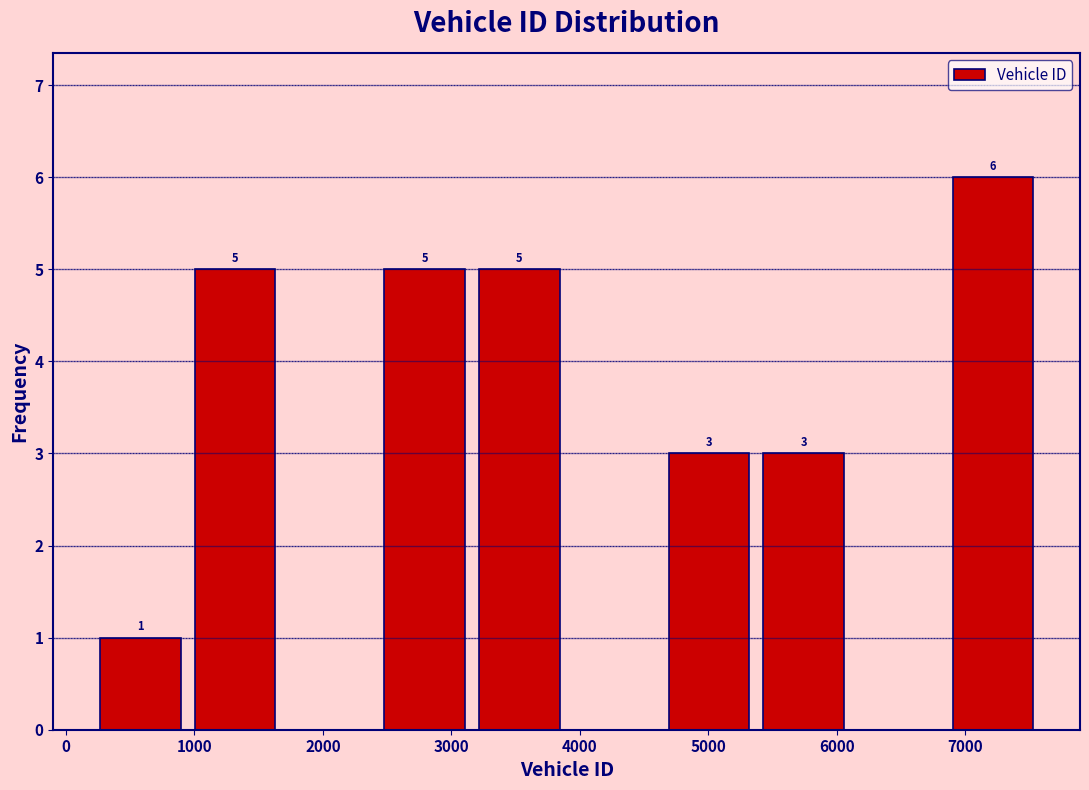

Over which range of the x-axis is the bar tallest?

6800 to 7600